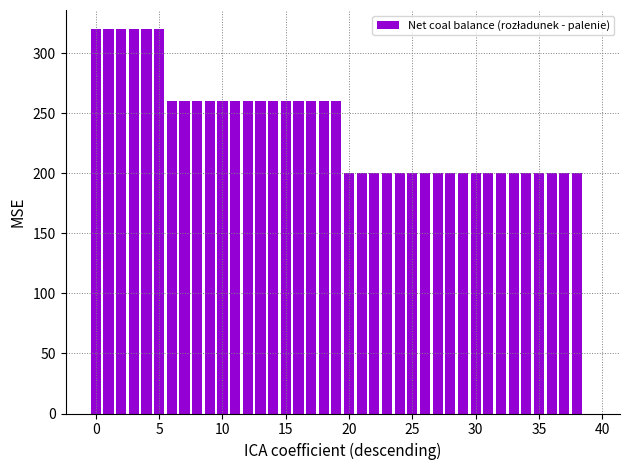

What is the sum of all values?

9360